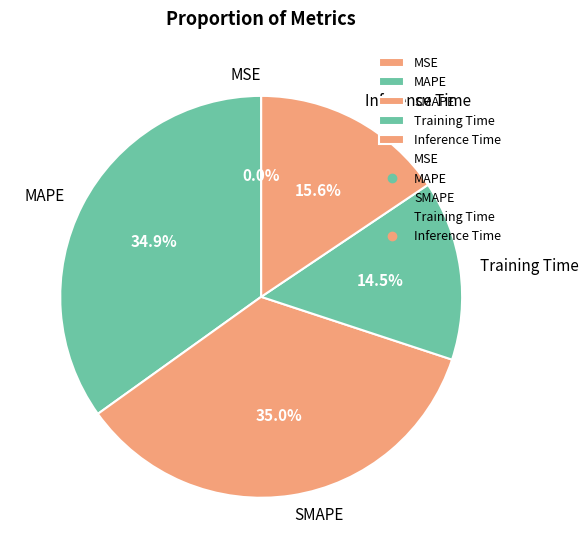

To the nearest percent, what is the combined percentage of SMAPE and MAPE?

70%